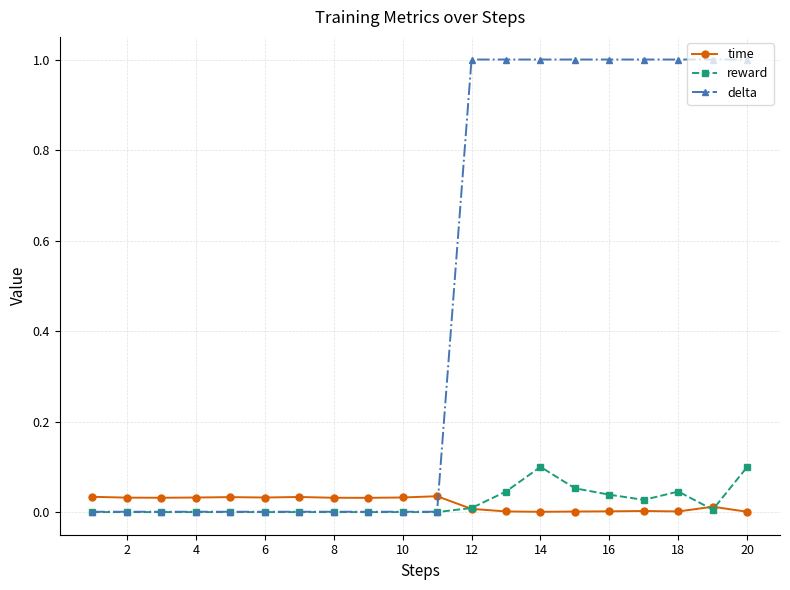

What is the highest value of the delta series?

1.0